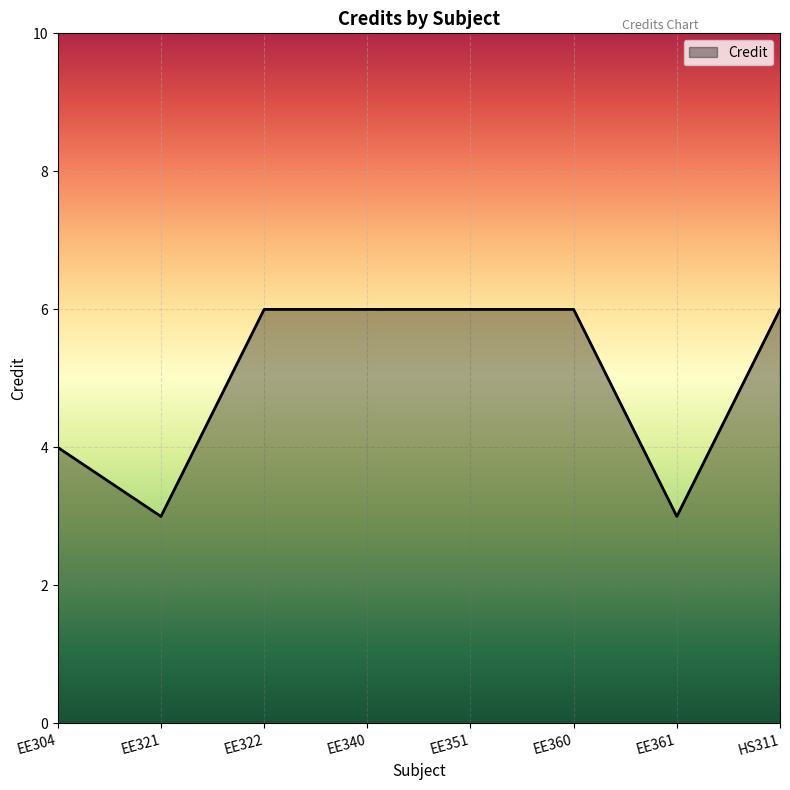

What is the average value?

5